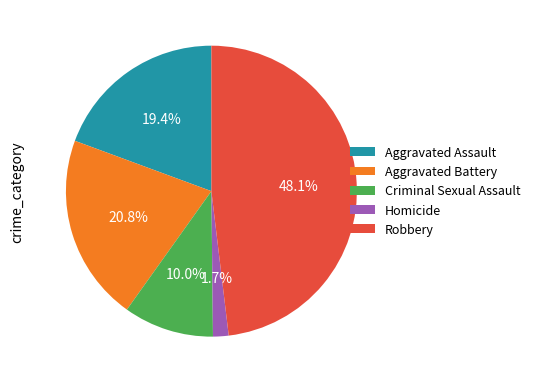

Is it true that Aggravated Assault is 14% of the pie?

False